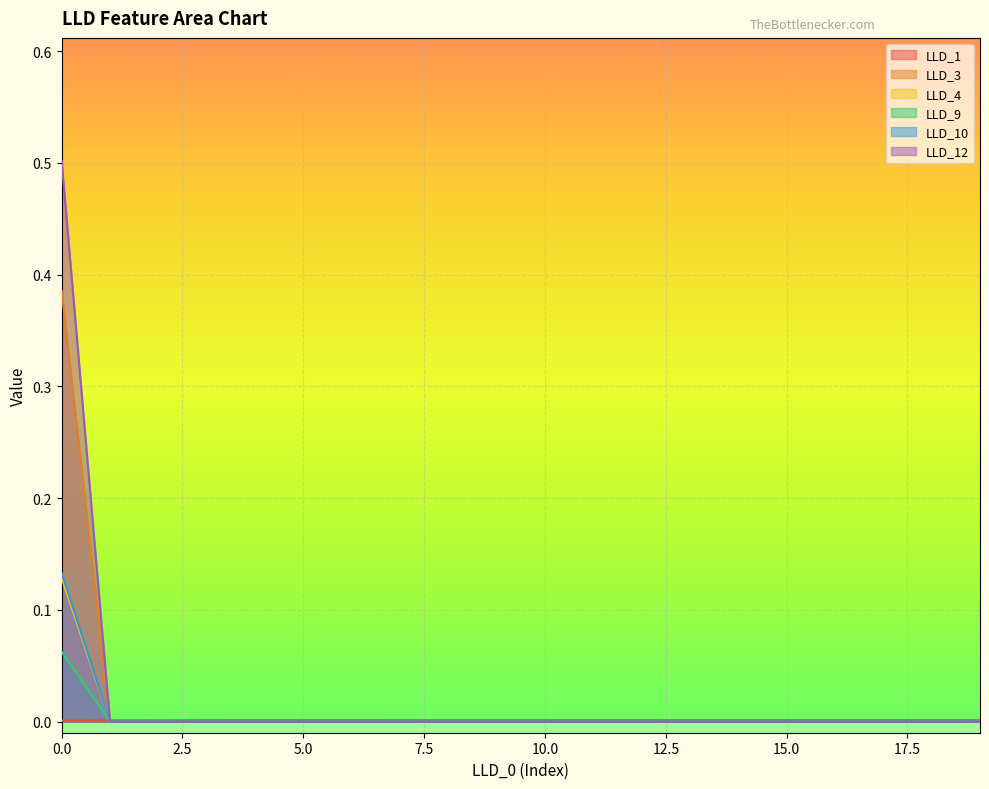

True or false: LLD_1 and LLD_4 cross at least once.

True